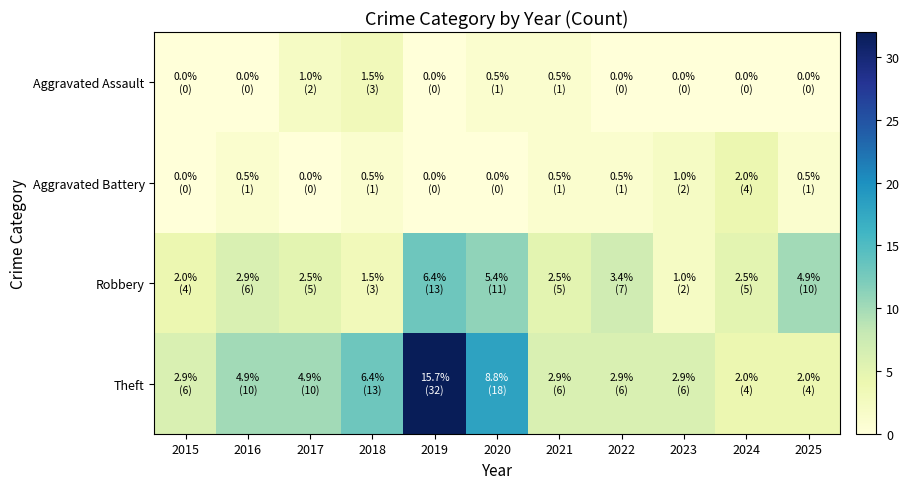

What is the spread (max minus min) of values at 2016?

10